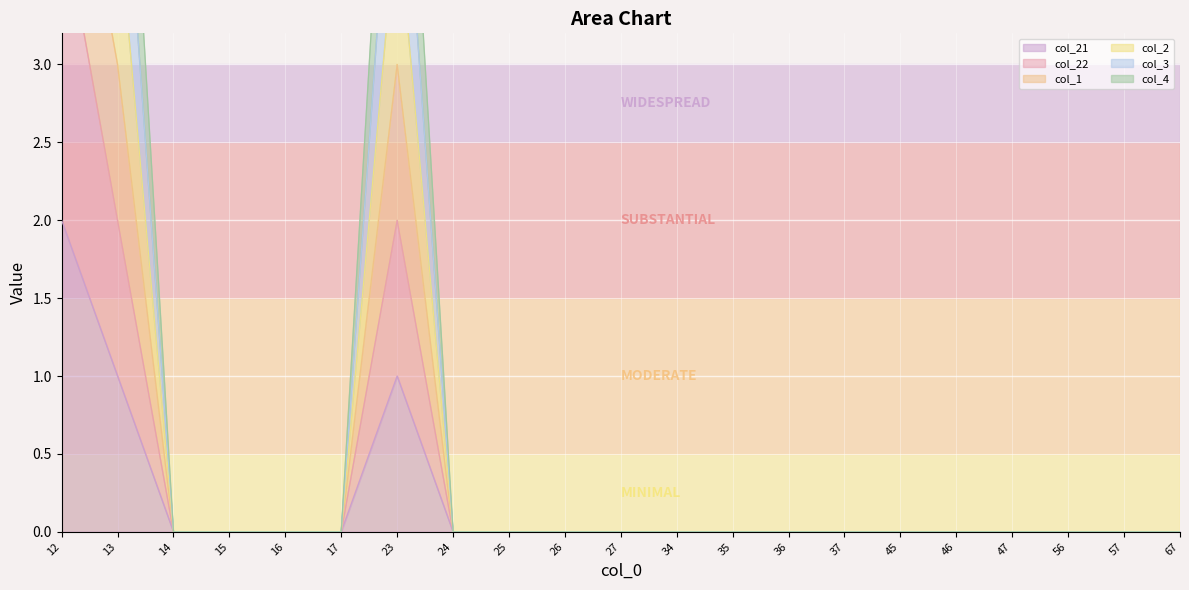

Which series changed the most between 17 and 27?

col_21